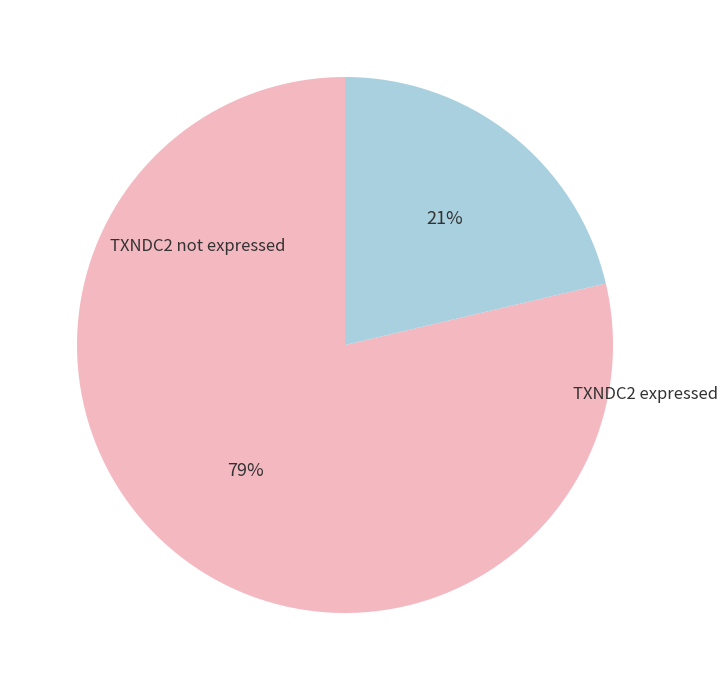

Does any single category account for the majority?

Yes